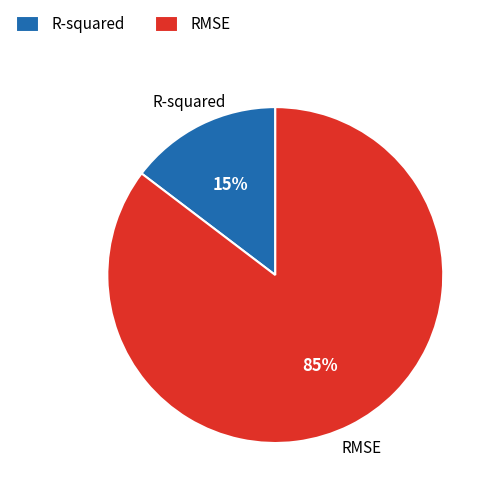

Which category accounts for the majority?

RMSE